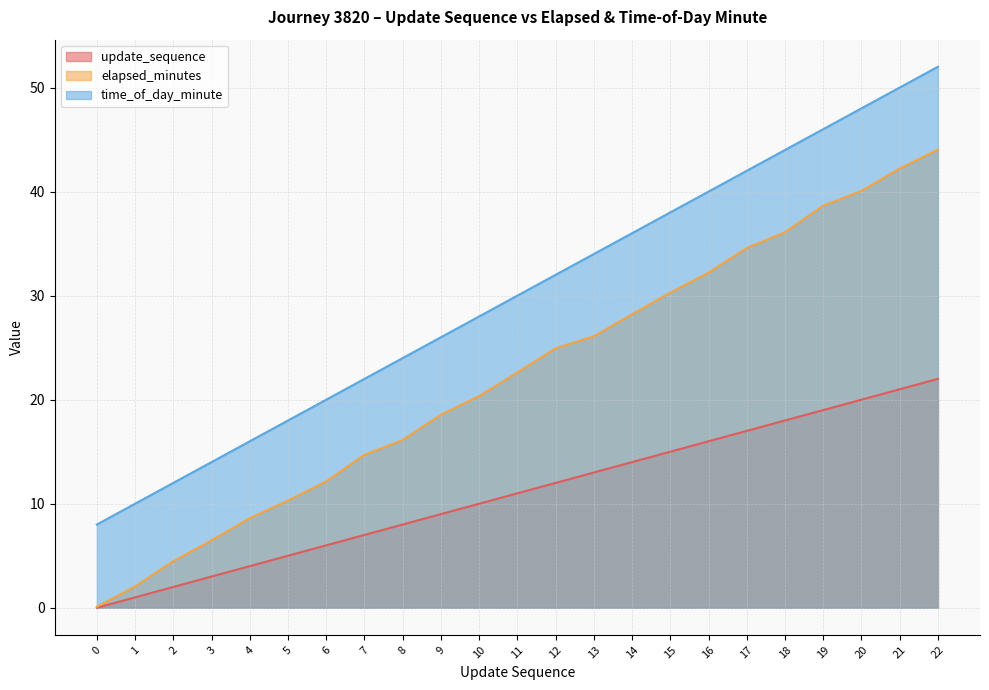

What are all the series names shown in the legend?

update_sequence, elapsed_minutes, time_of_day_minute